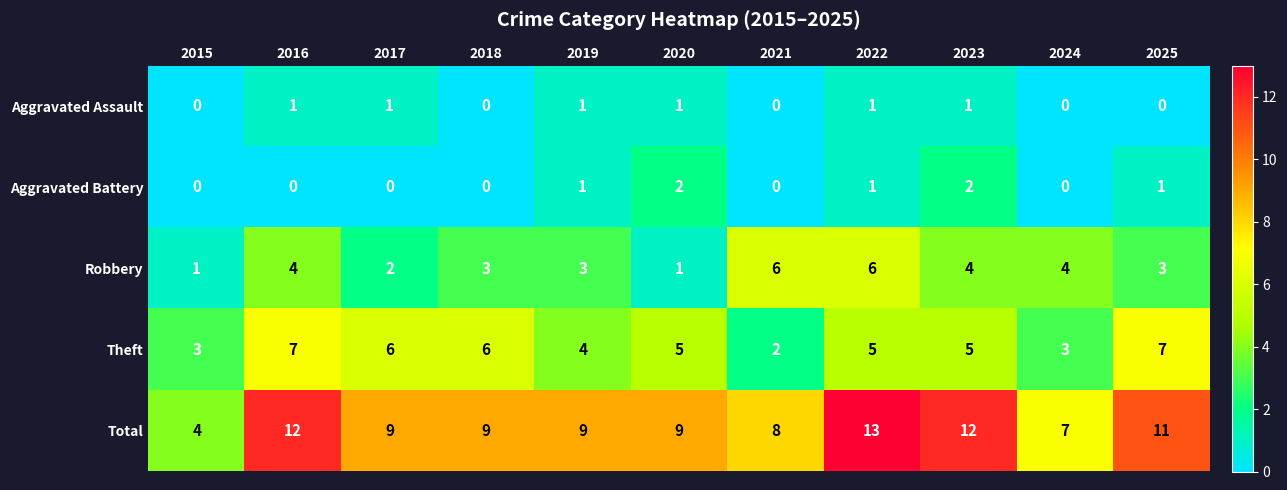

At which label does Robbery first exceed 3?

2016